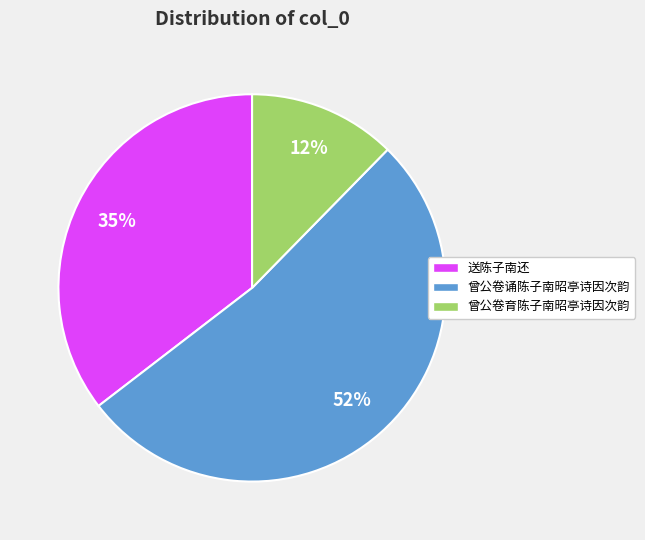

Does any single category account for the majority?

Yes